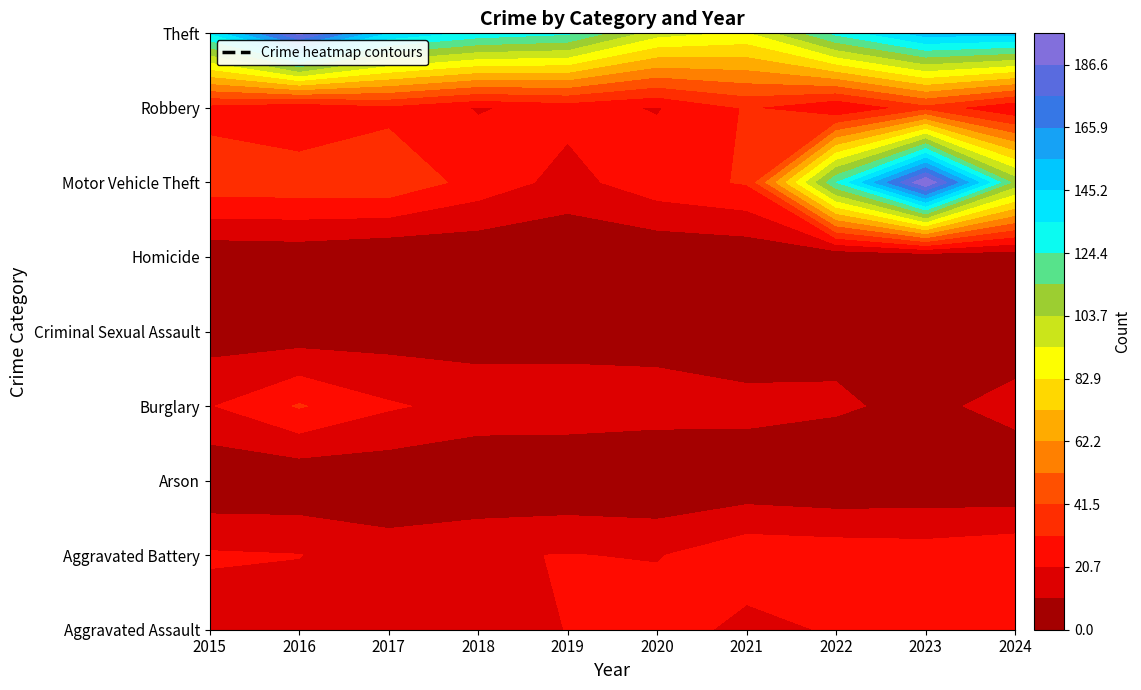

Which series has the largest total across all categories?

Theft